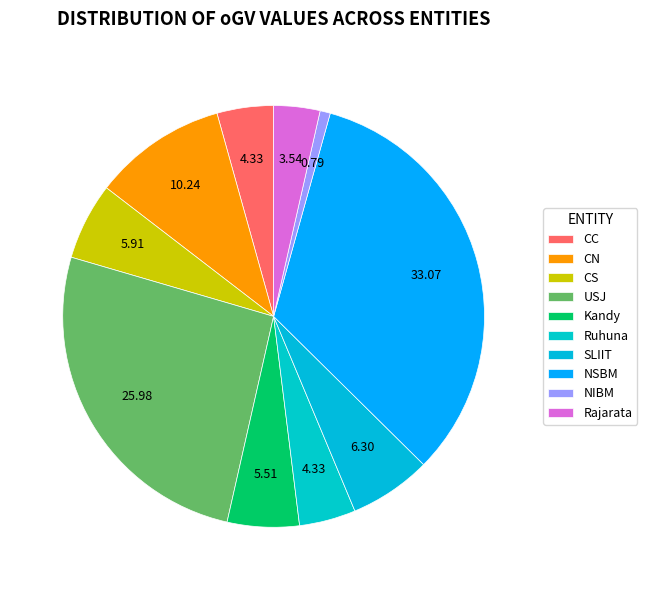

Is it true that Rajarata is 10% of the pie?

False